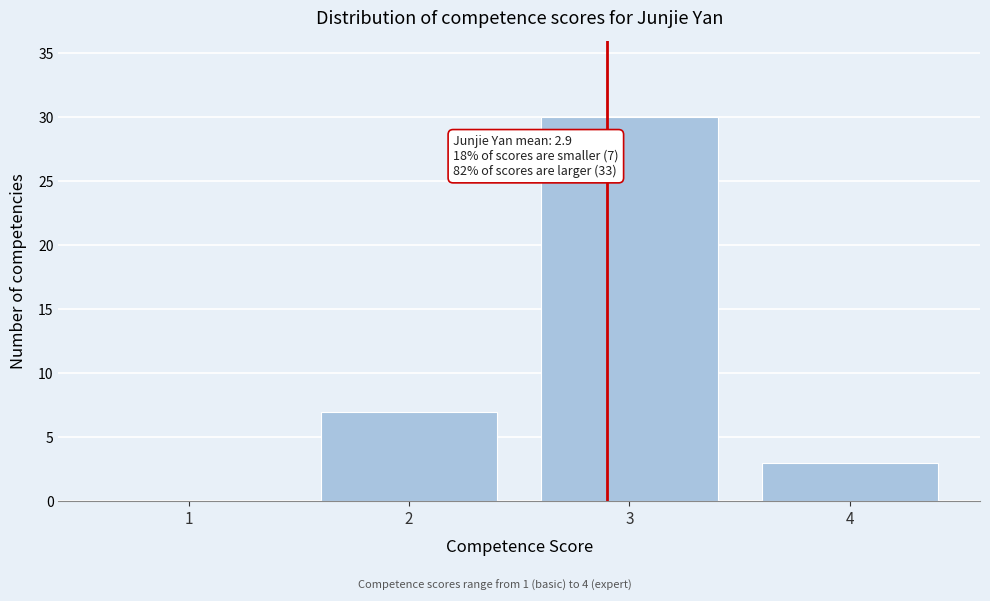

Over which range of the x-axis is the bar tallest?

2.5 to 3.5